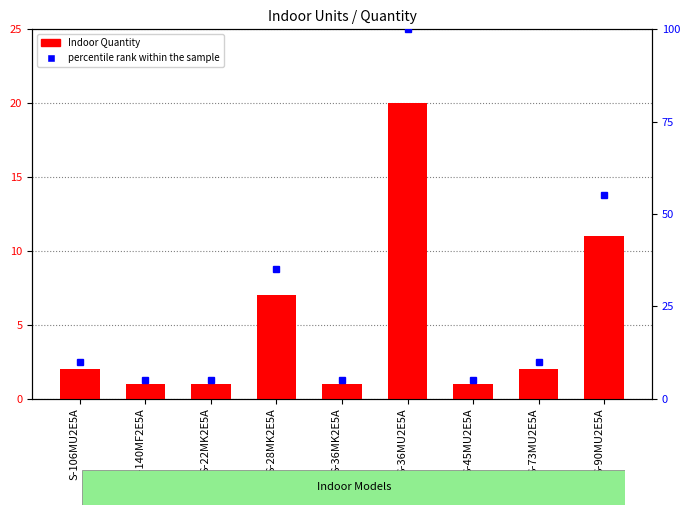

Is it true that Indoor Quantity equals 20.0 at S-36MU2E5A?

True